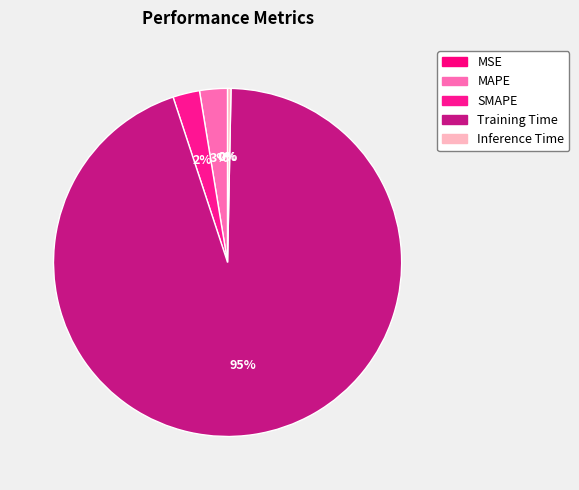

Is the sum of Training Time and MAPE greater than half?

Yes